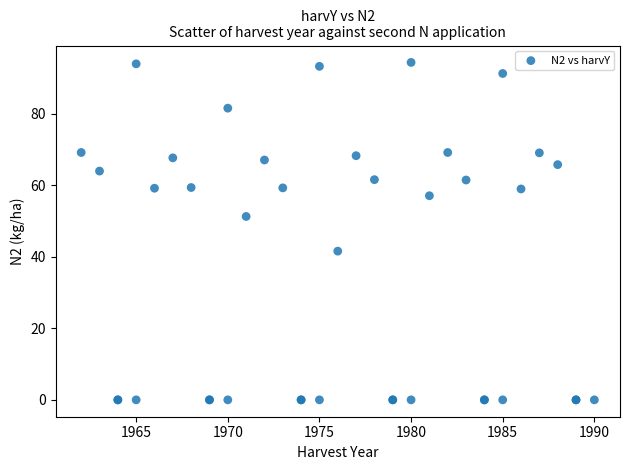

What Y value in the scatter plot is closest to 47?

51.3